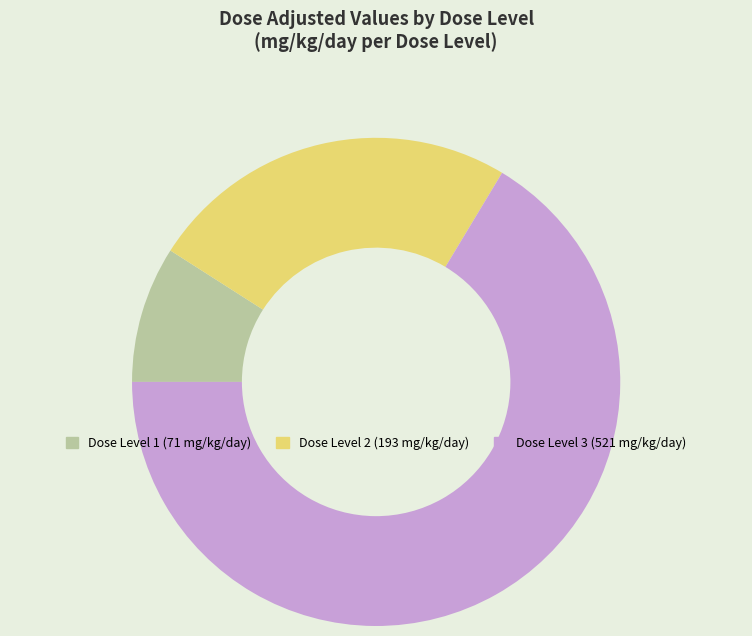

Does any single category account for the majority?

Yes